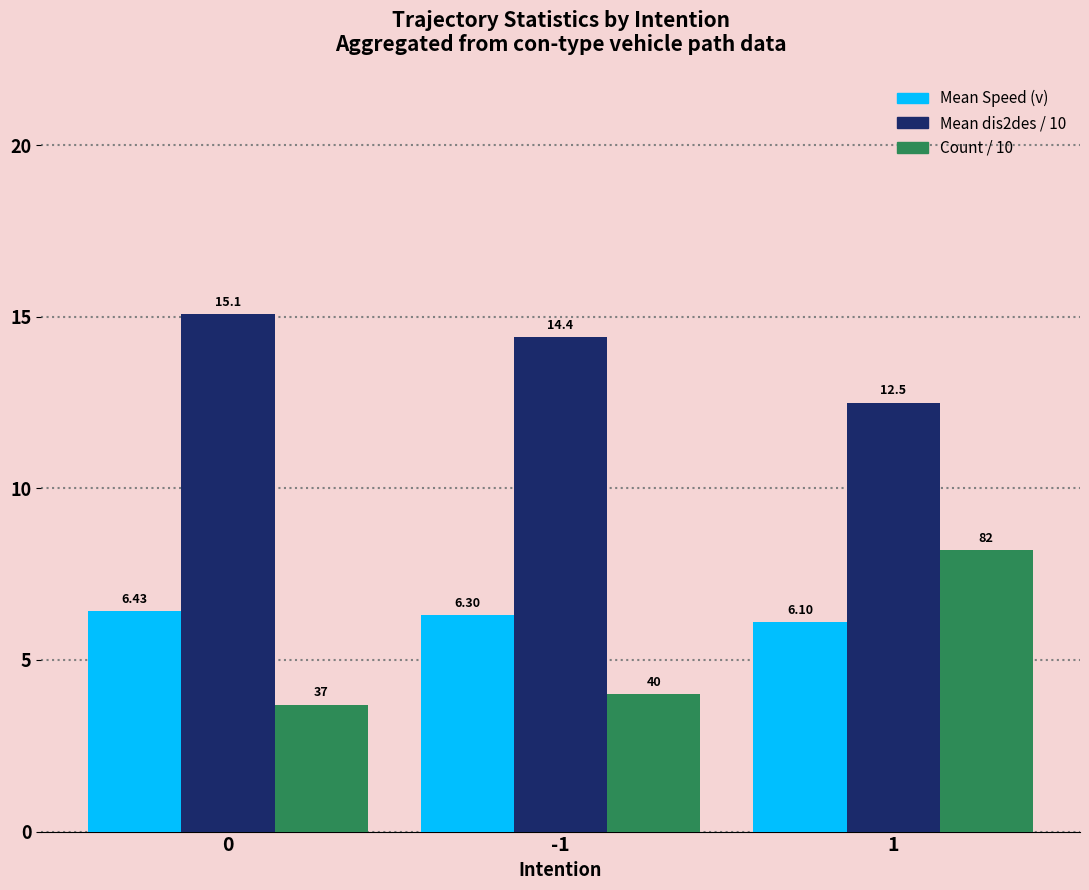

Which series has the largest range (max minus min)?

Count / 10